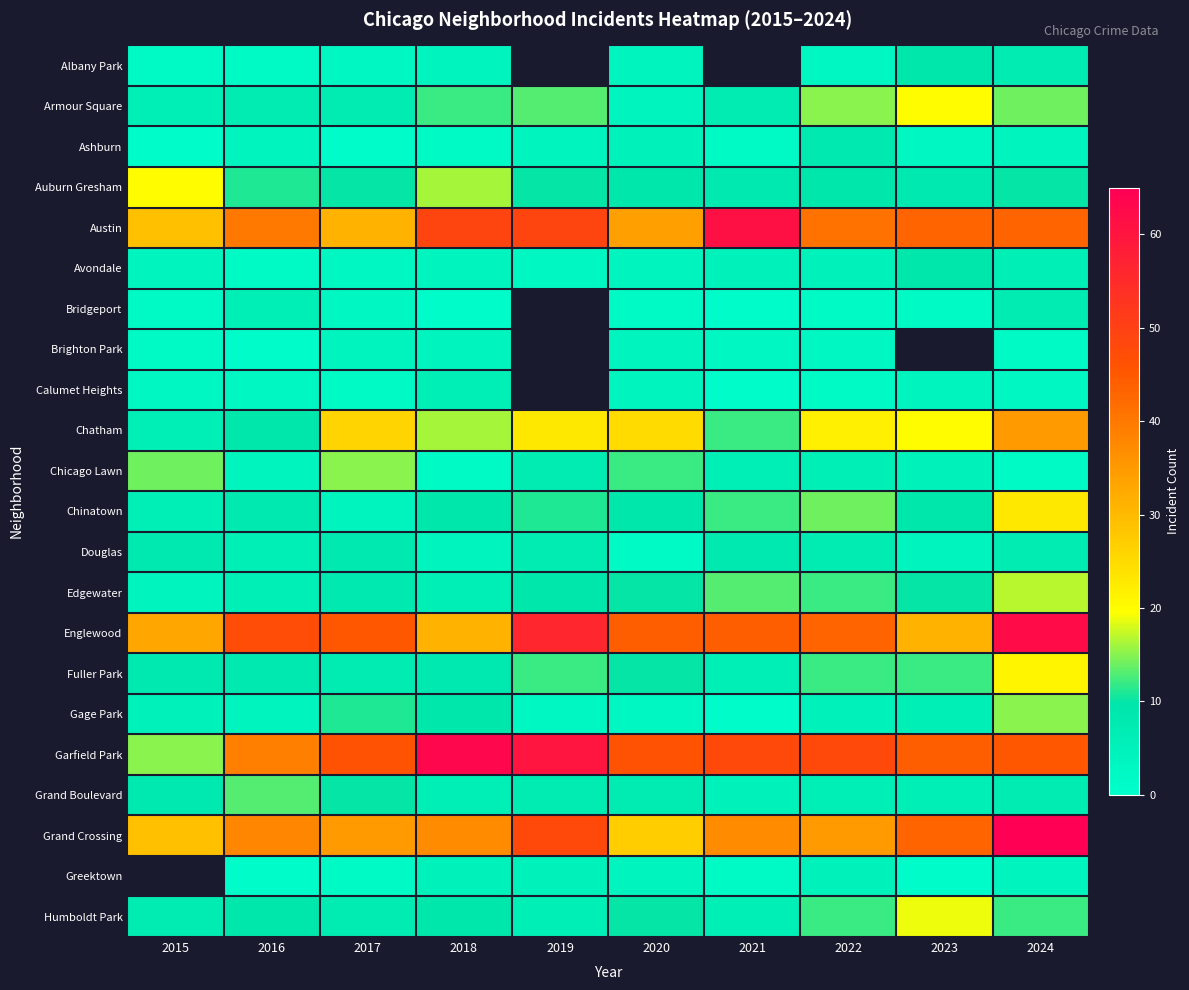

Where does the Chatham series first go above 22?

2017